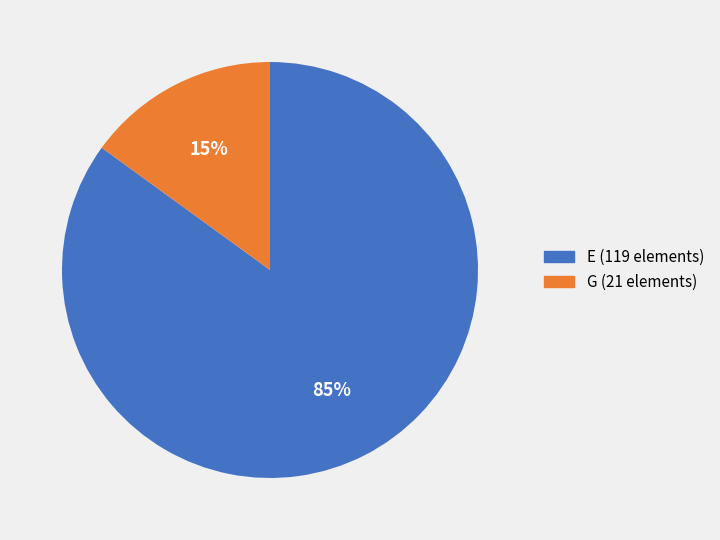

What percentage is the G slice, to the nearest percent?

15%